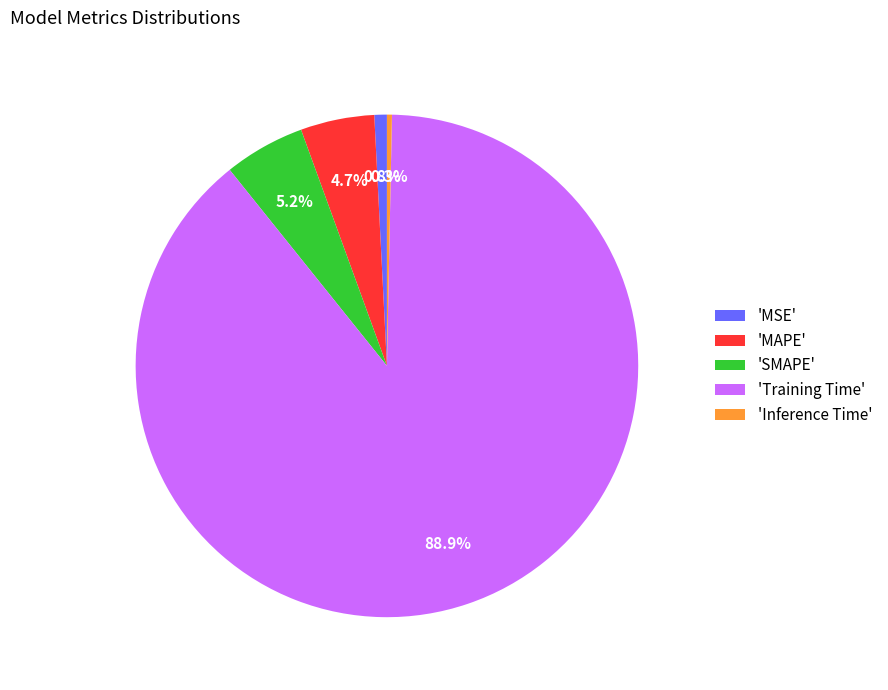

To the nearest percent, what is the difference between the largest and smallest slice percentages?

89%